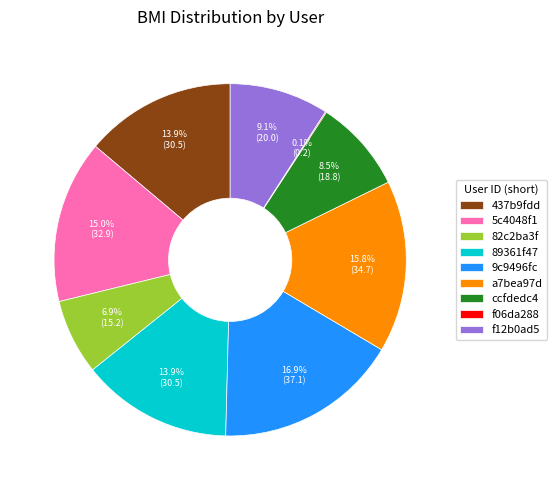

Is f12b0ad5 the majority of the pie?

No